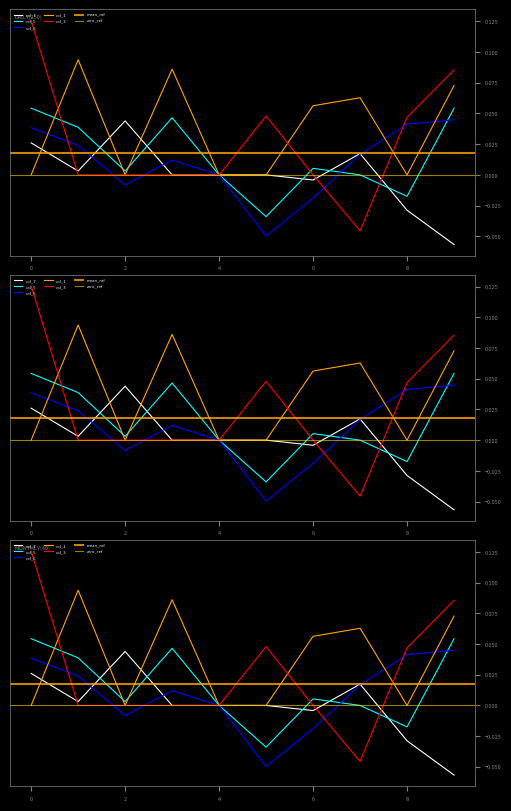

At which category does the chart reach its minimum across all series?

9